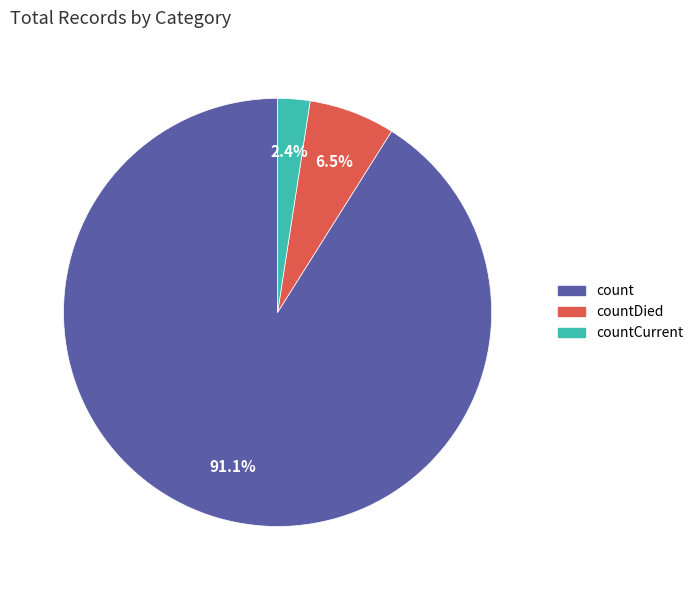

Is there a majority slice in this chart?

Yes